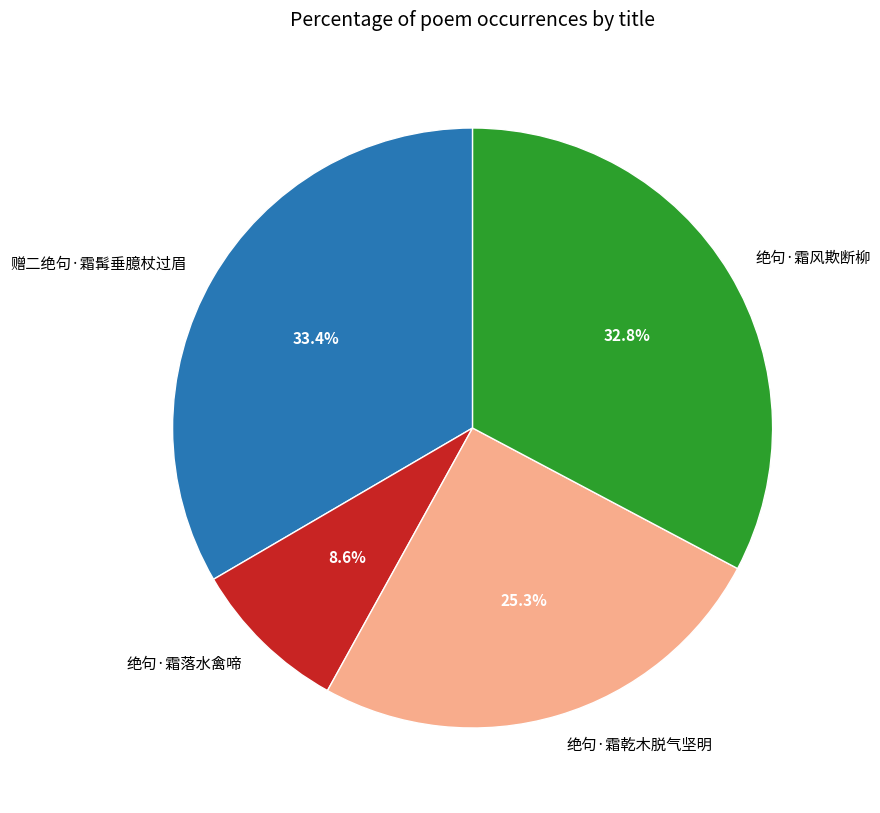

To the nearest percent, what is the average slice percentage?

25%